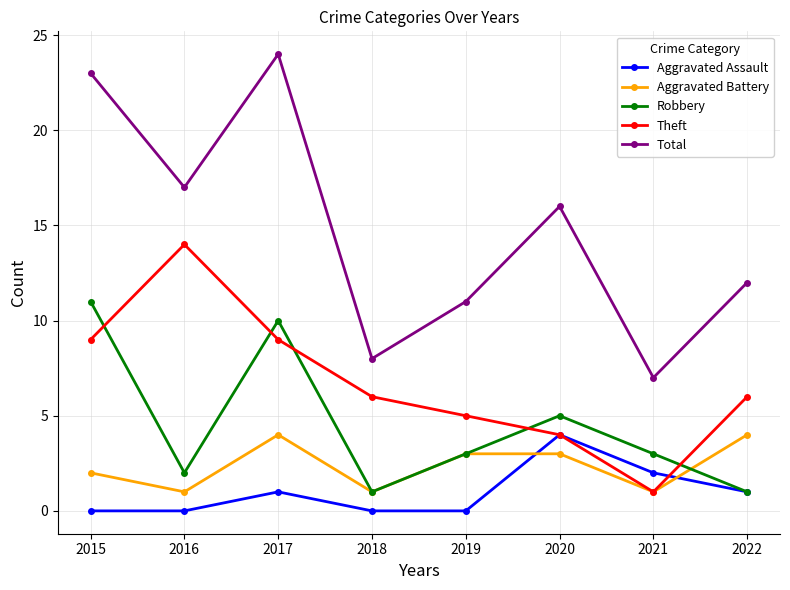

What is the maximum value shown in the chart?

24